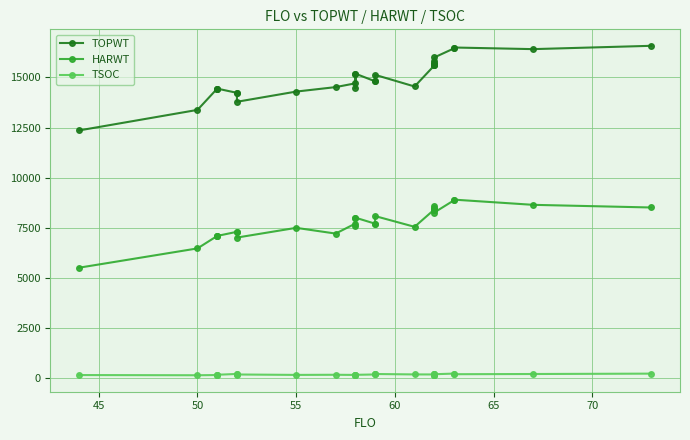

Which series has the largest total across all categories?

TOPWT